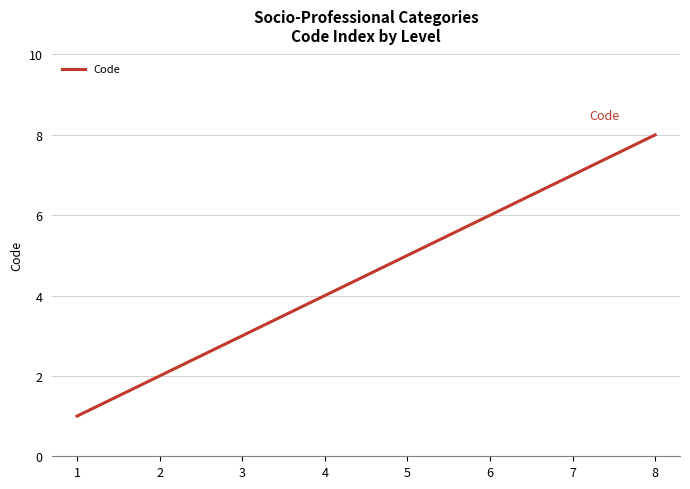

True or false: there are more than 0 points higher than both neighbors.

False